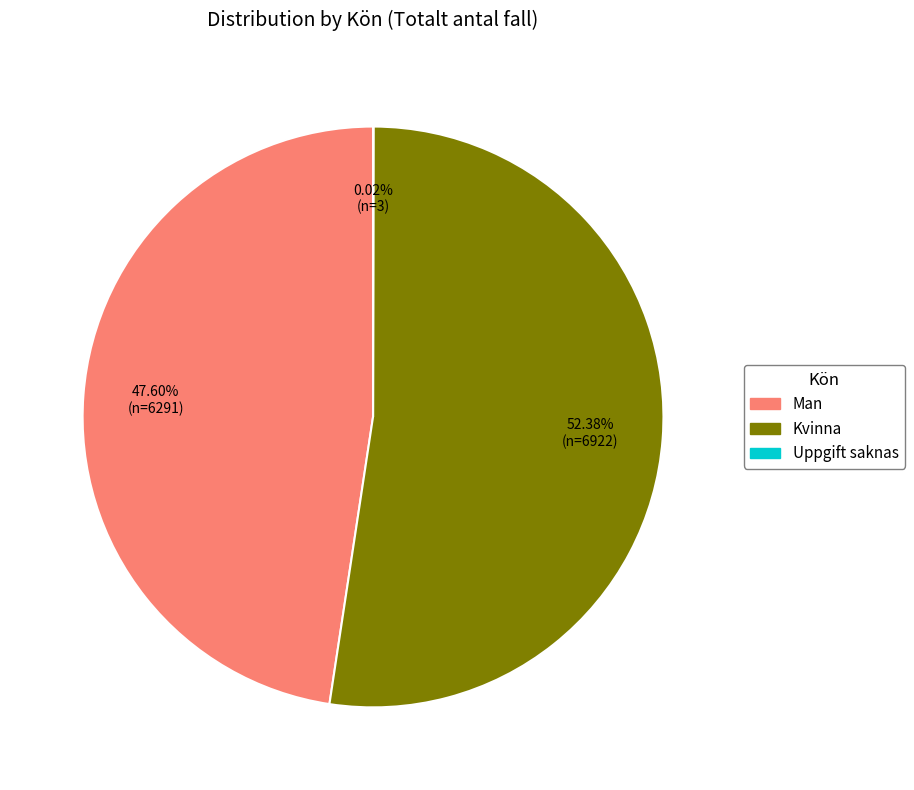

Which slice is the largest?

Kvinna